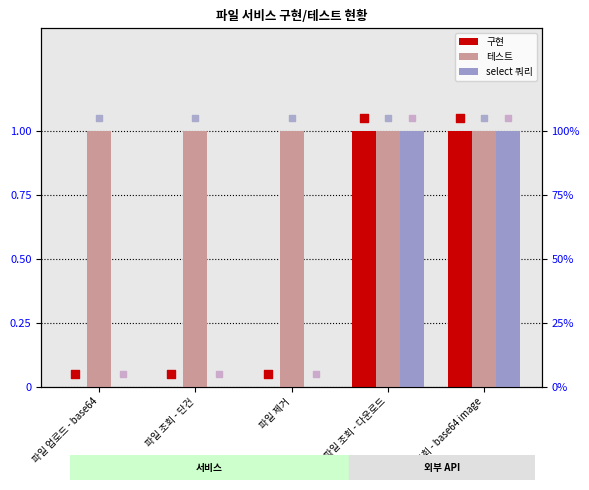

What is the total value across all series at 파일 조회 - 다운로드?

3